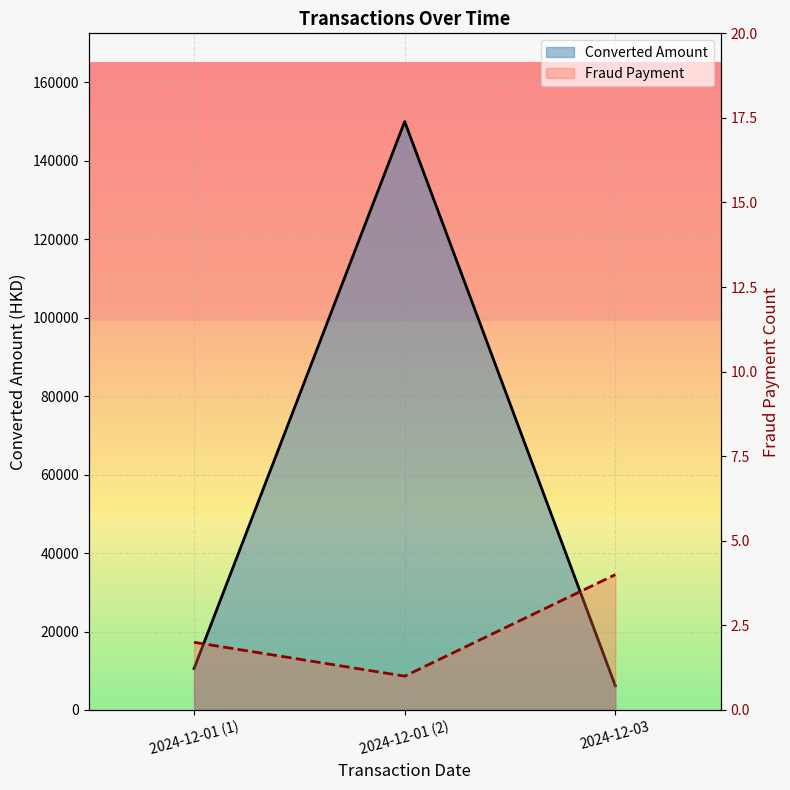

Rank the categories by Converted Amount line value from lowest to highest.

2024-12-03, 2024-12-01 (1), 2024-12-01 (2)